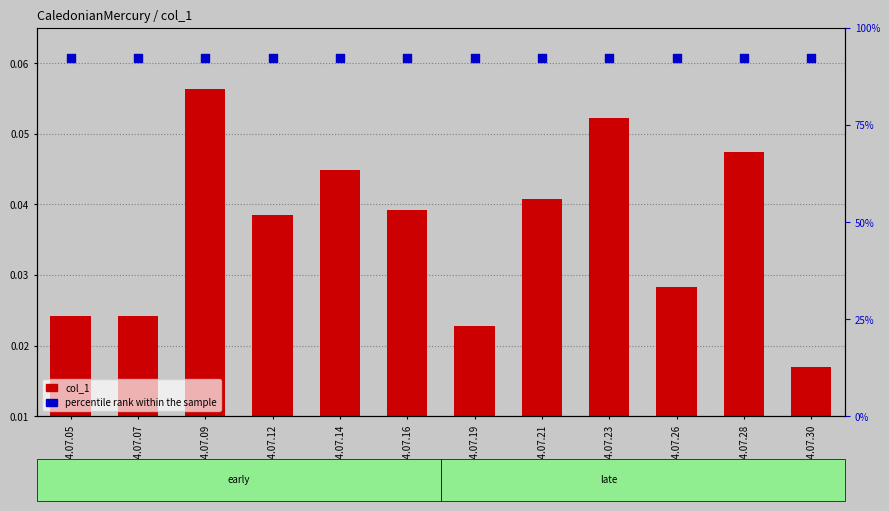

Which series has the widest spread of Y values?

col_1